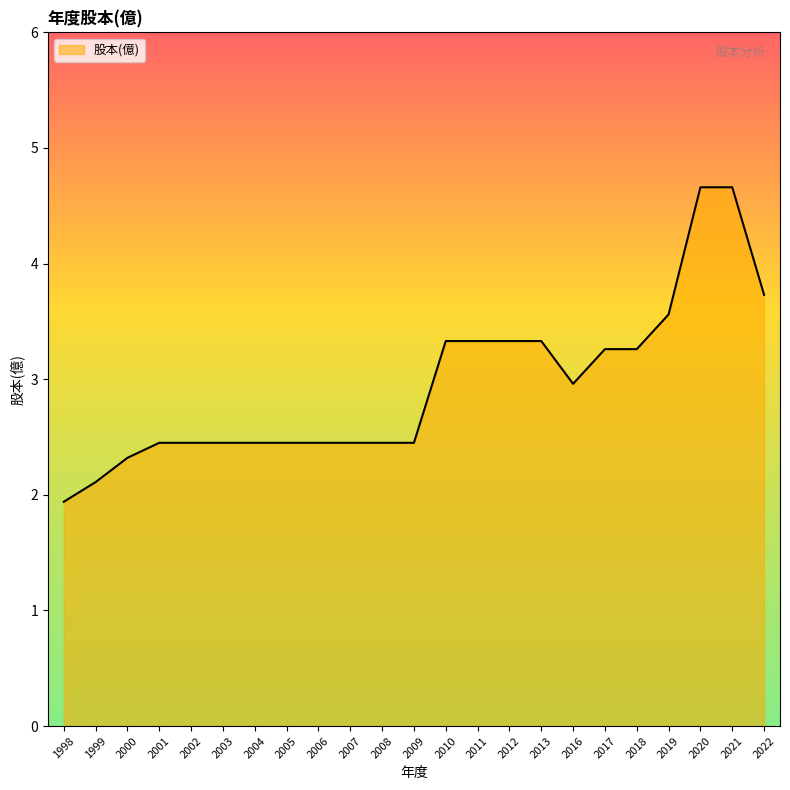

Between 2022 and 2017, which is larger?

2022